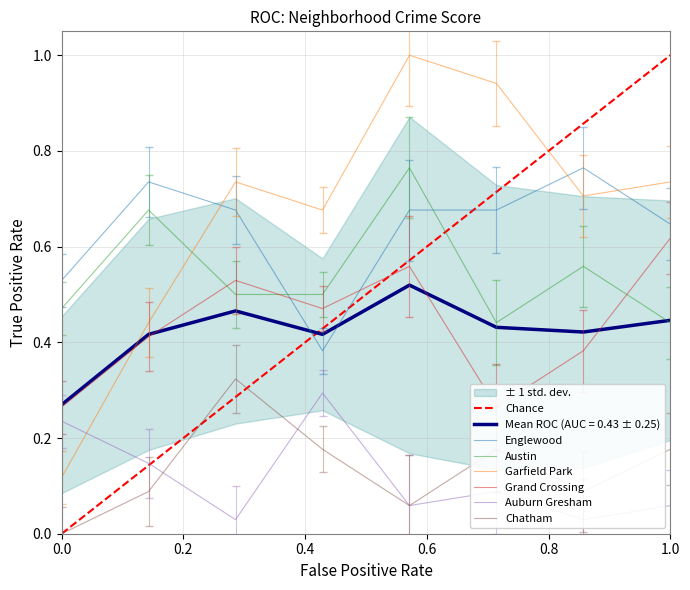

Reading left to right, what are all the values shown in this chart?

Englewood: 0.5	0.7	0.7	0.4	0.7	0.7	0.8	0.6
Austin: 0.5	0.7	0.5	0.5	0.8	0.4	0.6	0.4
Garfield Park: 0.1	0.4	0.7	0.7	1.0	0.9	0.7	0.7
Grand Crossing: 0.3	0.4	0.5	0.5	0.6	0.3	0.4	0.6
Auburn Gresham: 0.2	0.1	0.0	0.3	0.1	0.1	0.0	0.1
Chatham: 0.0	0.1	0.3	0.2	0.1	0.2	0.1	0.2